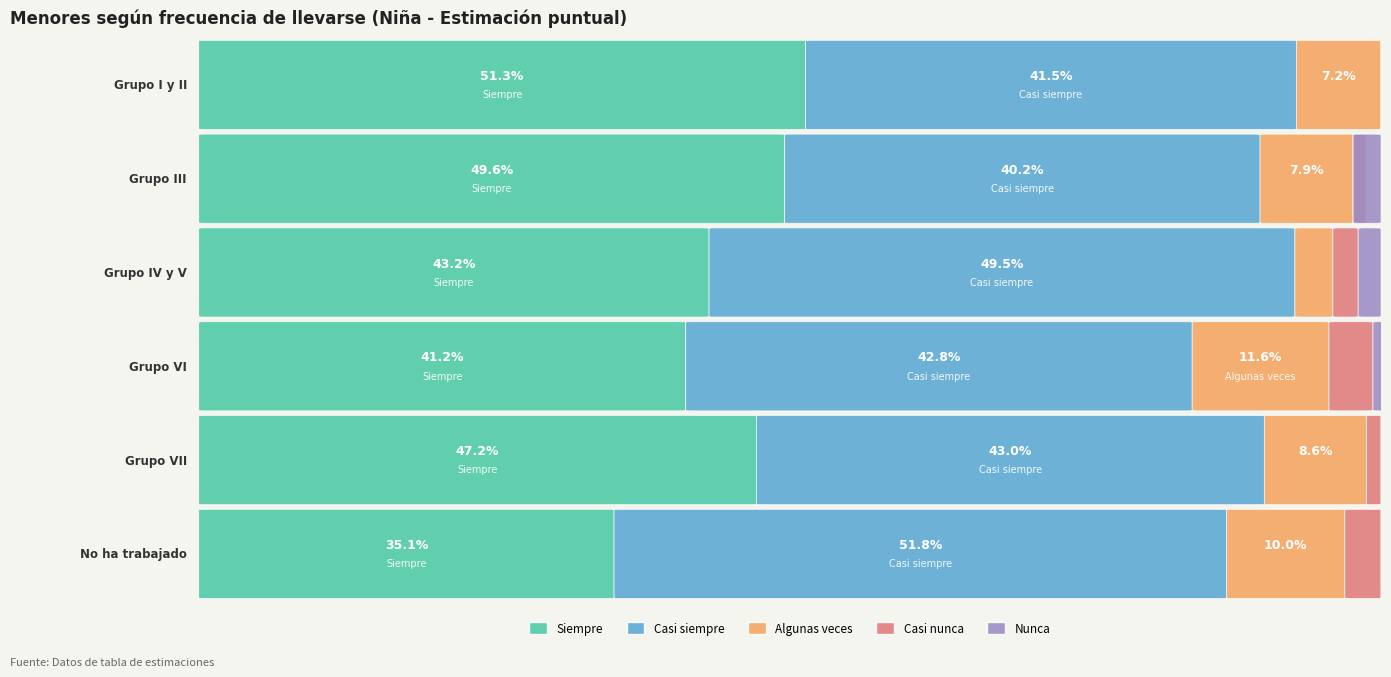

Which series has the widest spread of values?

Siempre